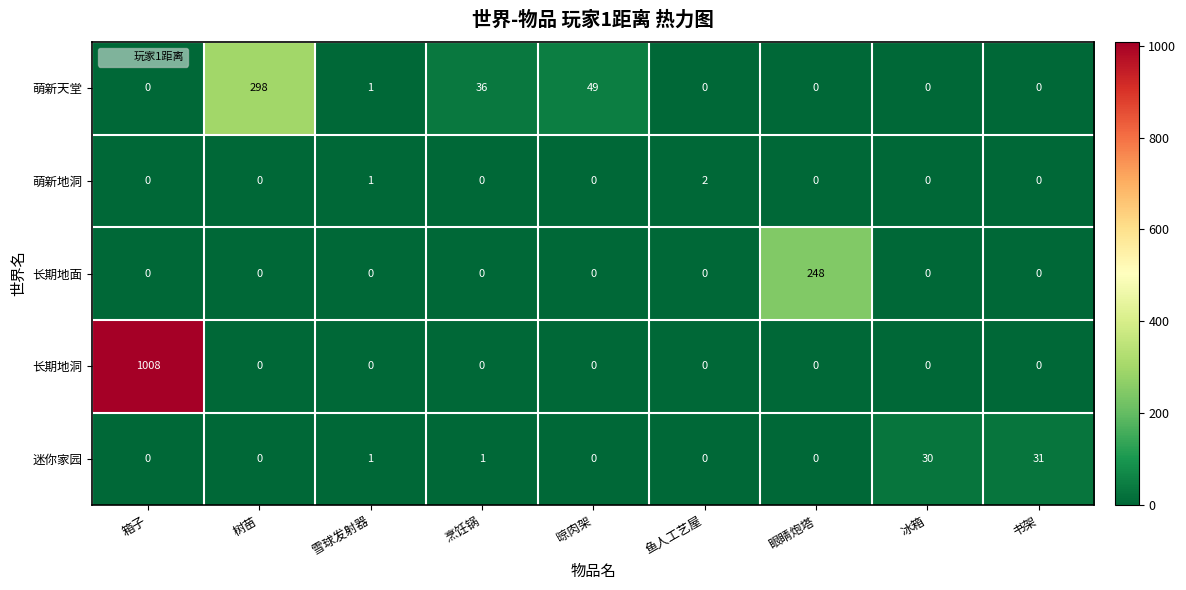

At which category is the sum across all series the highest?

箱子